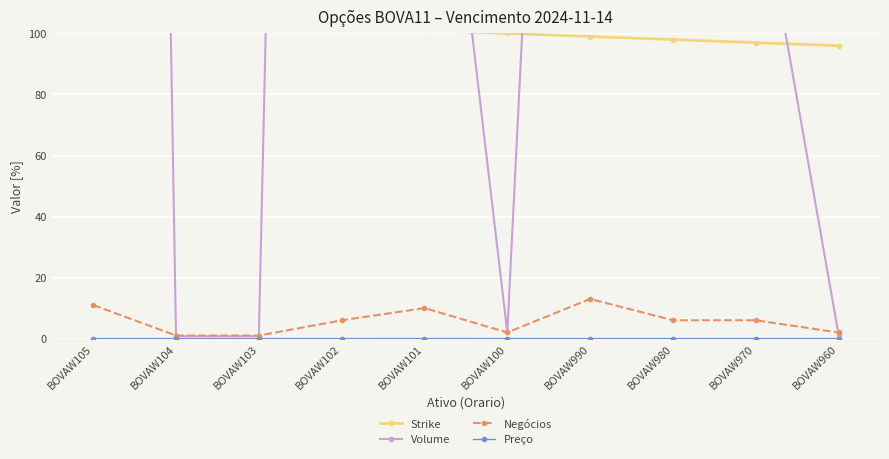

True or false: Negócios and Strike intersect in this chart.

False